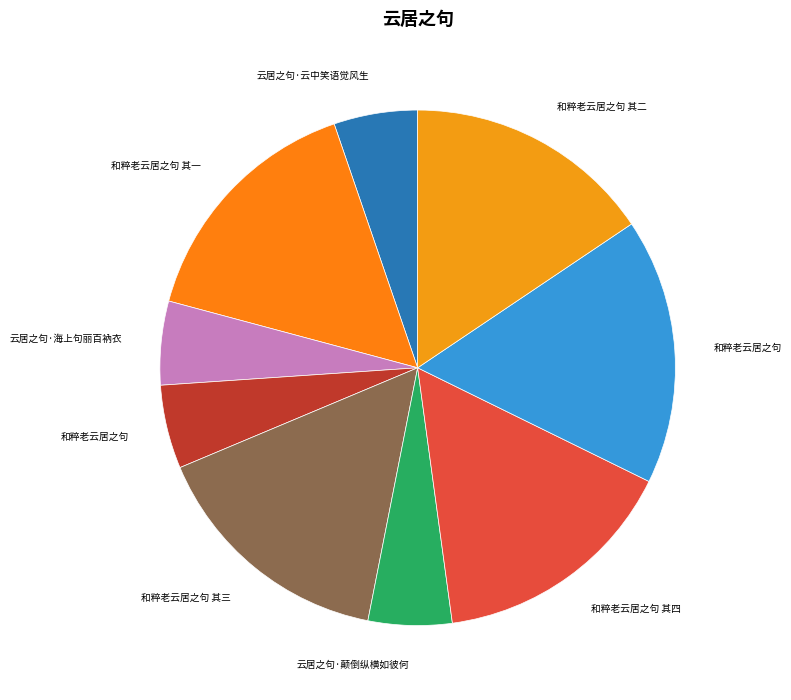

To the nearest percent, what is the difference between the largest and smallest slice percentages?

11%